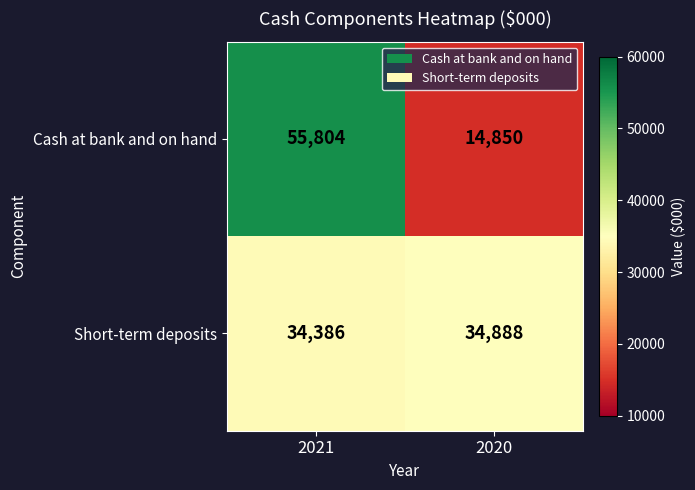

Reading left to right, extract all data points from this chart.

Cash at bank and on hand: 2021=55804	2020=14850
Short-term deposits: 2021=34386	2020=34888